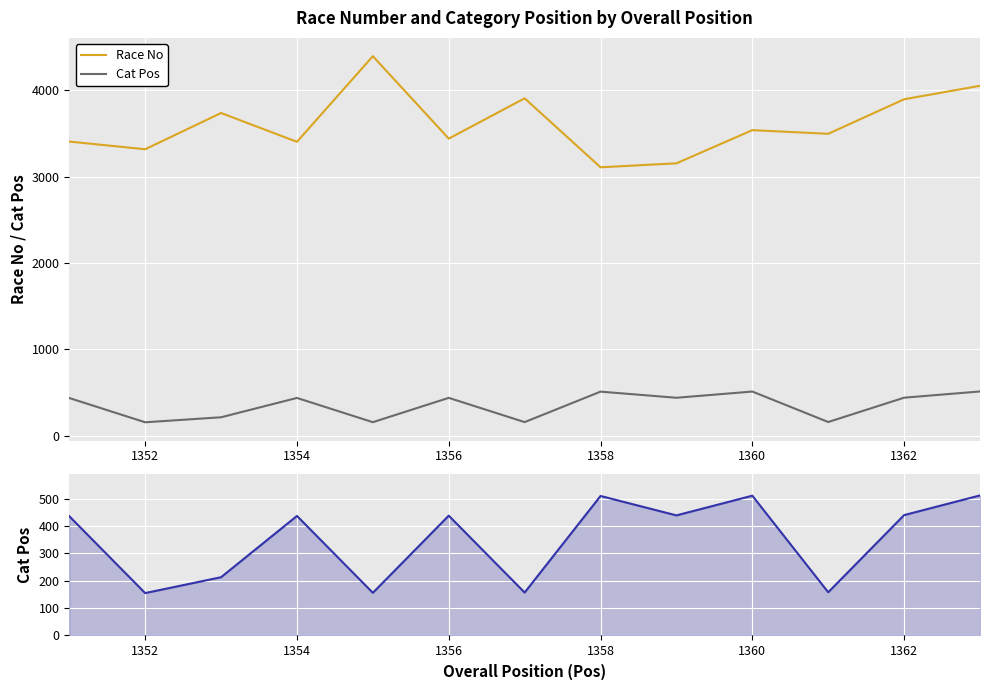

The Cat Pos series shows 208 at 1362. True or false?

False